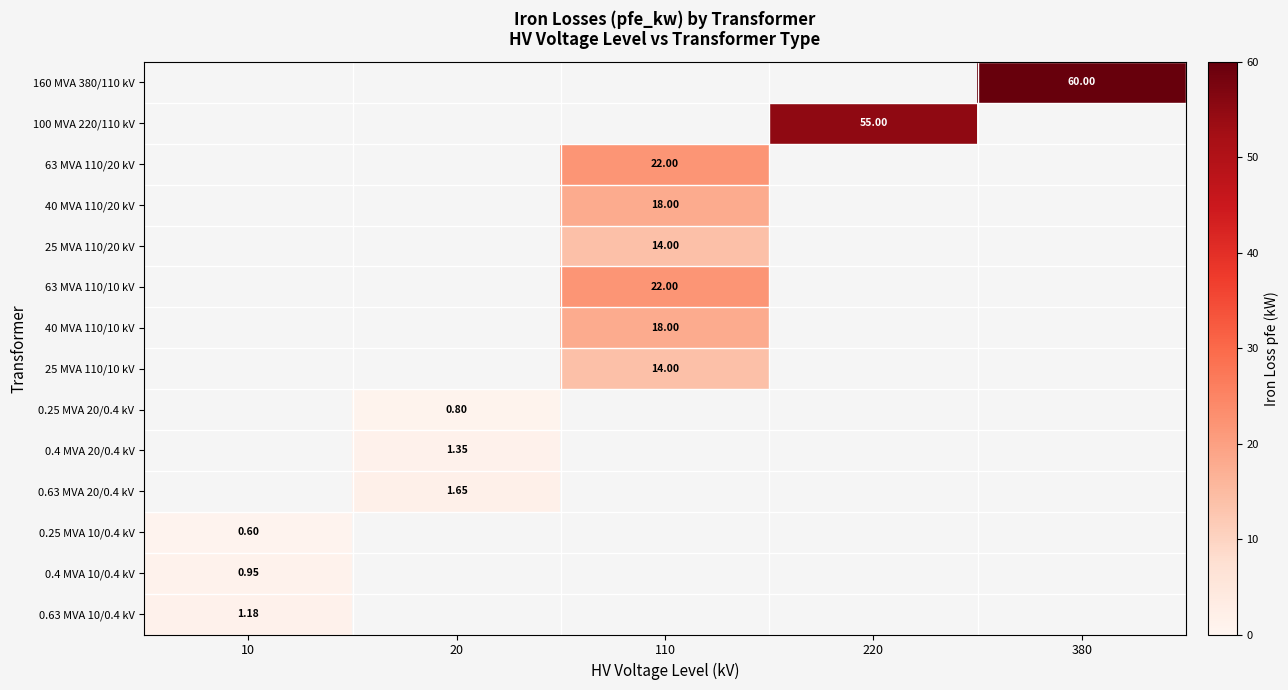

At which category does the chart reach its peak across all series?

380